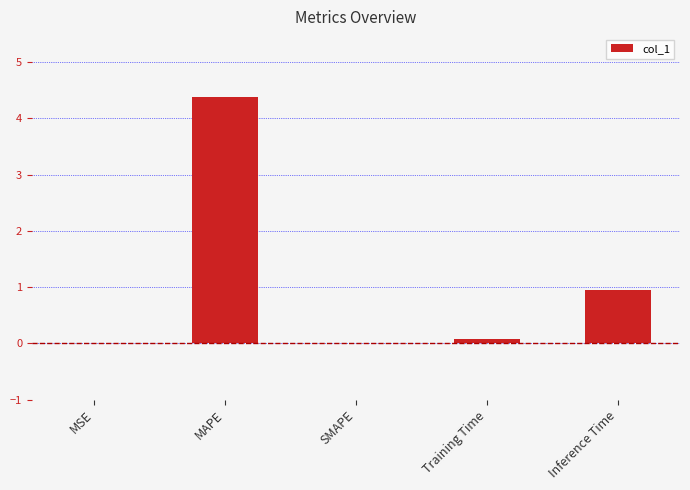

Which has a higher value, Inference Time or MSE?

Inference Time